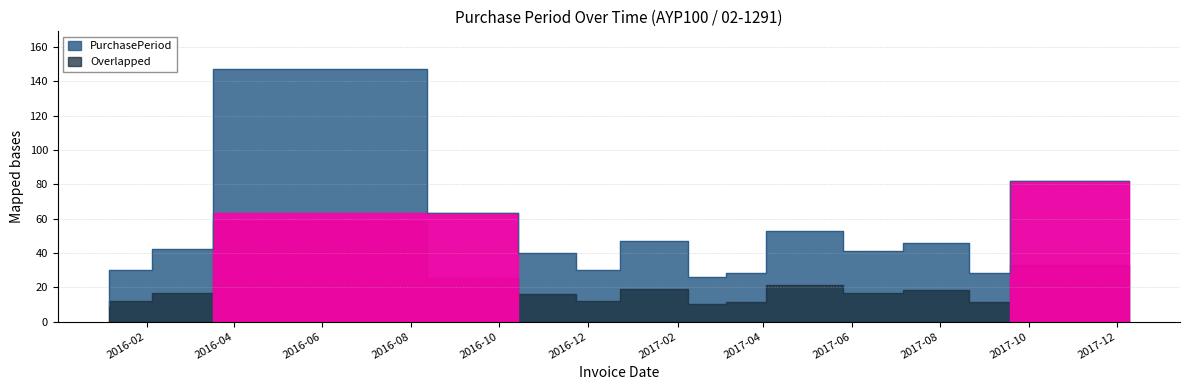

Rank the categories by value from highest to lowest.

2016-08-12, 2017-12-09, 2016-10-14, 2017-05-26, 2017-02-08, 2017-08-21, 2016-03-18, 2017-07-06, 2016-11-23, 2016-02-05, 2016-12-23, 2017-04-03, 2017-09-18, 2017-03-06, 2016-01-06